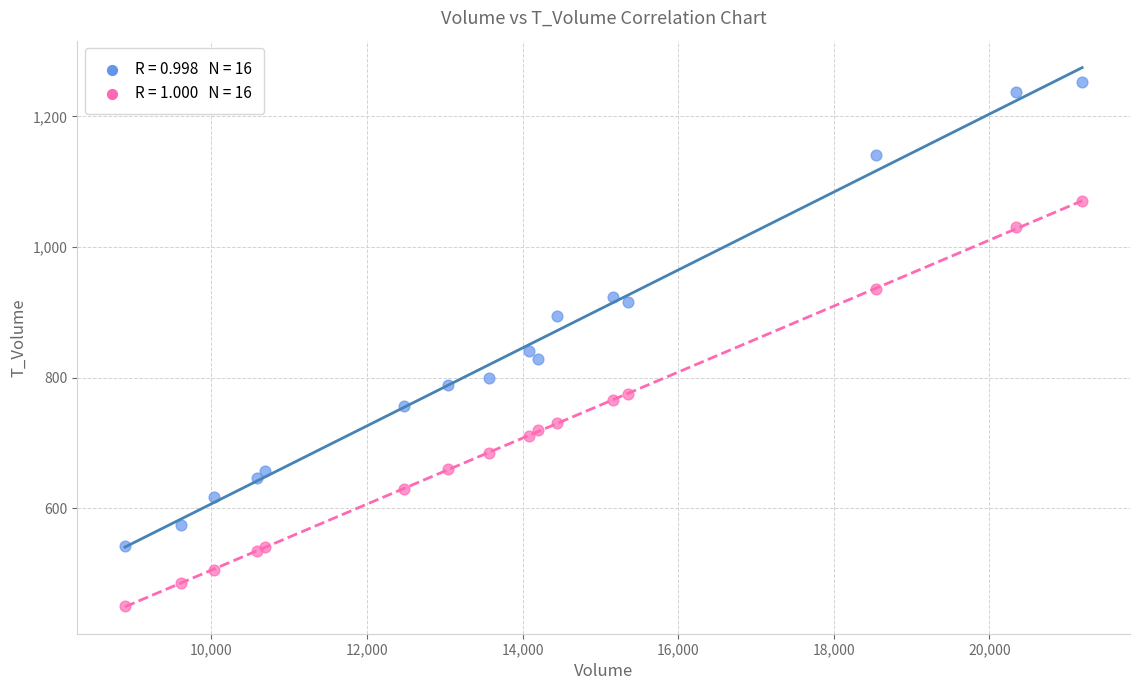

Across all series, what Y value is closest to 851?

841